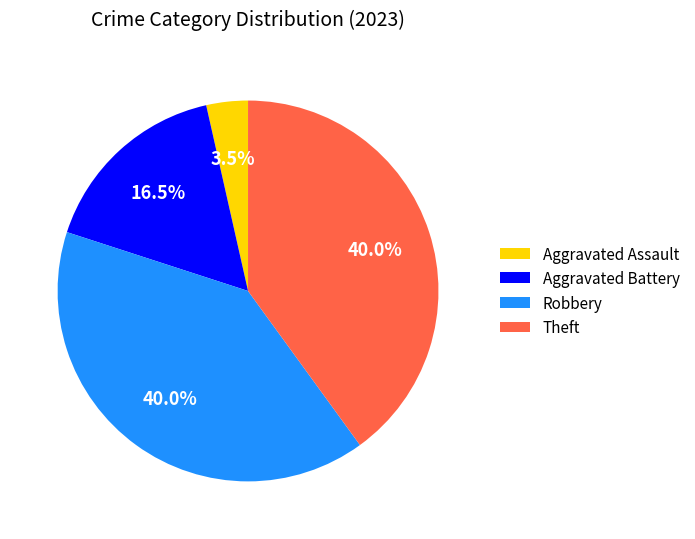

How much of the chart is everything except Robbery?

60.0%